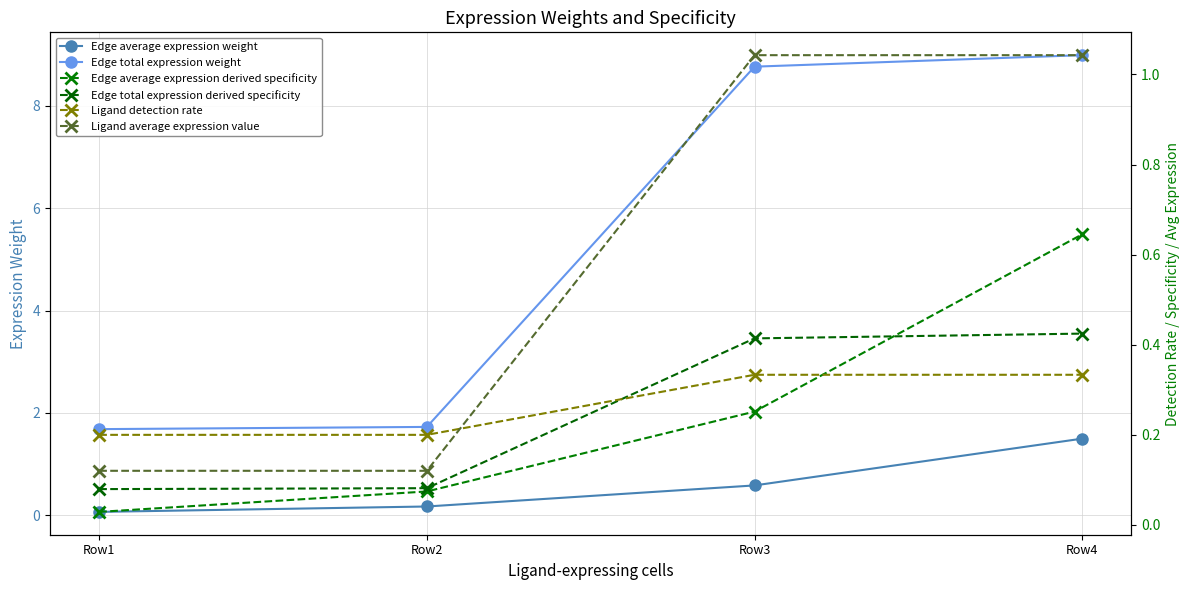

What is the value of the Edge total expression weight point at the 2nd from the left?

1.7